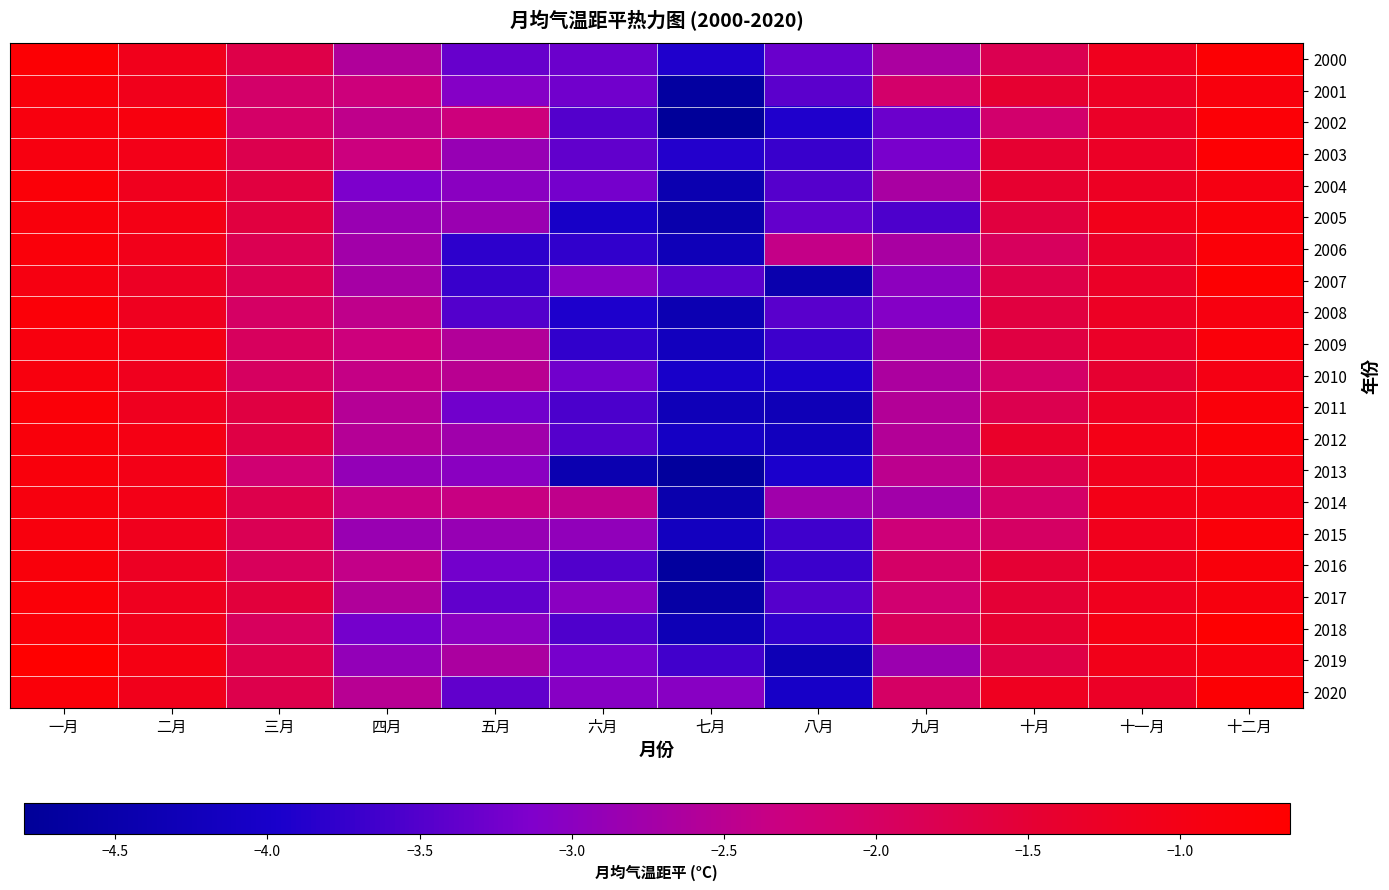

List the series in order of their peak value, highest first.

2019, 2018, 2007, 2003, 2000, 2020, 2002, 2012, 2011, 2006, 2008, 2017, 2004, 2015, 2009, 2005, 2016, 2001, 2013, 2010, 2014